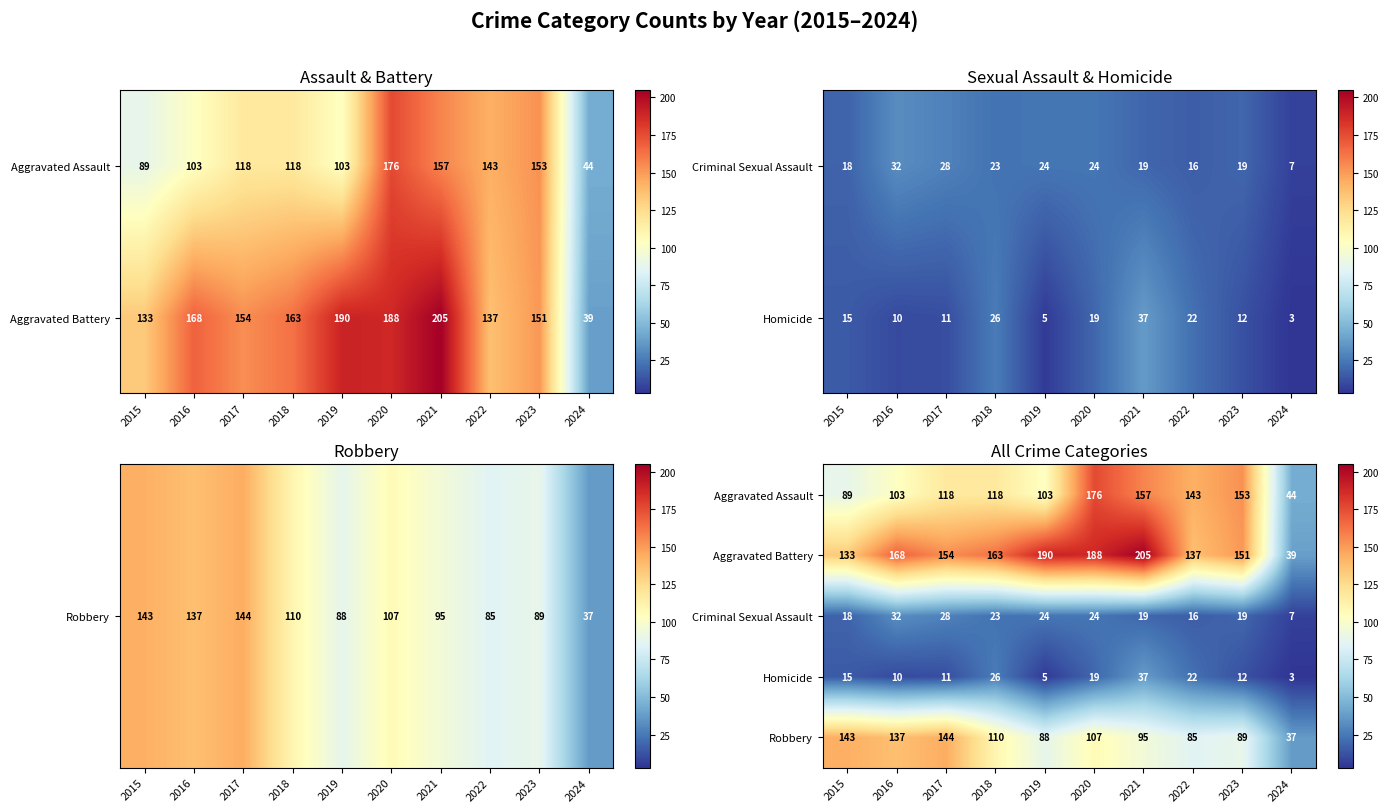

At which label is Robbery closest to 90?

2023